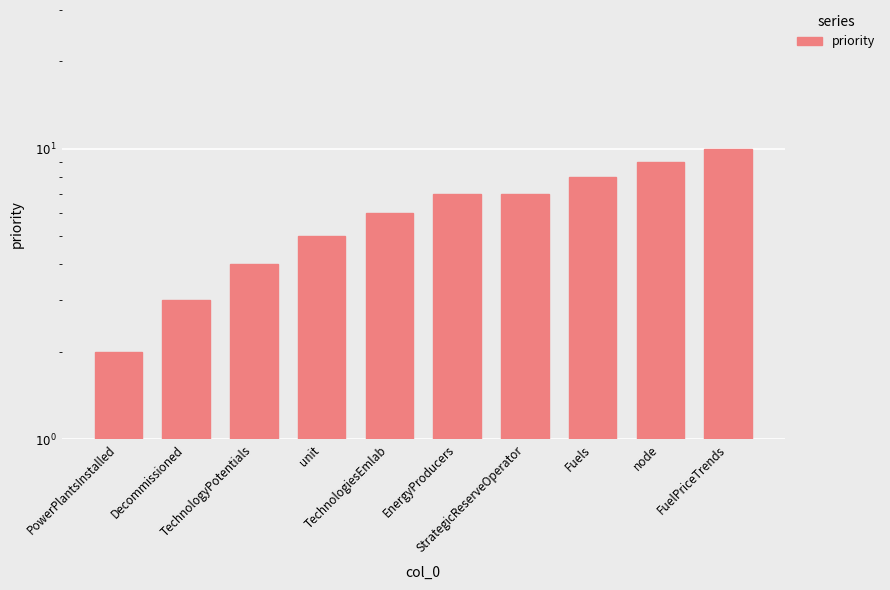

Is it true that the value at Decommissioned is 1?

False